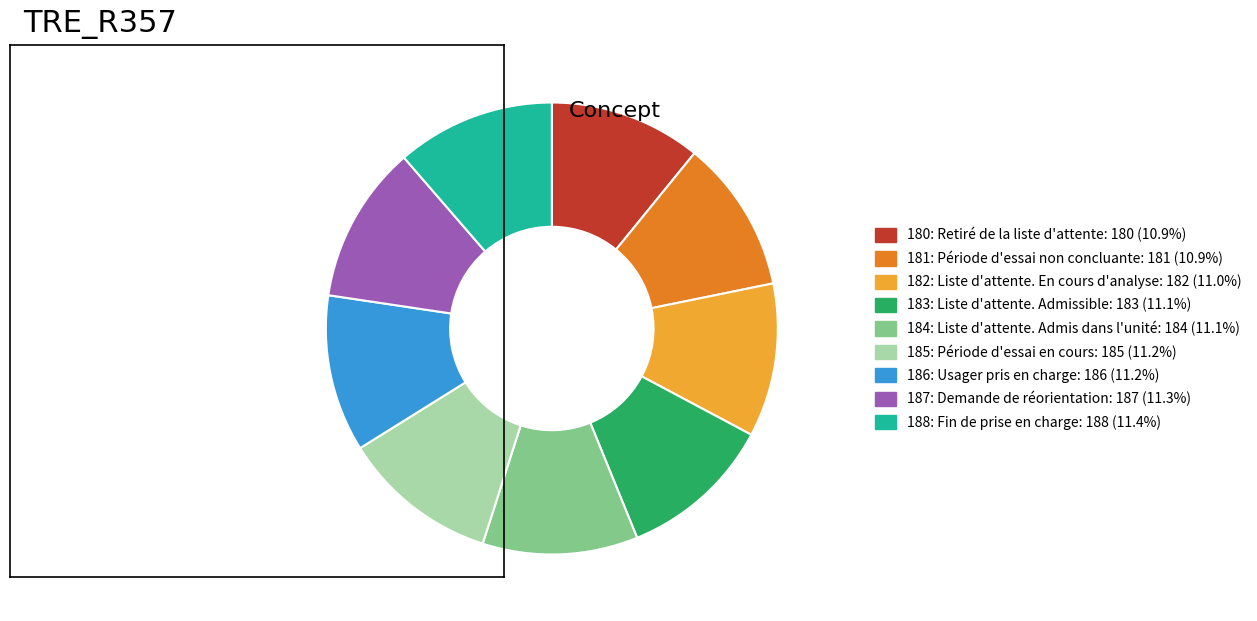

How many slices are in this pie chart?

9